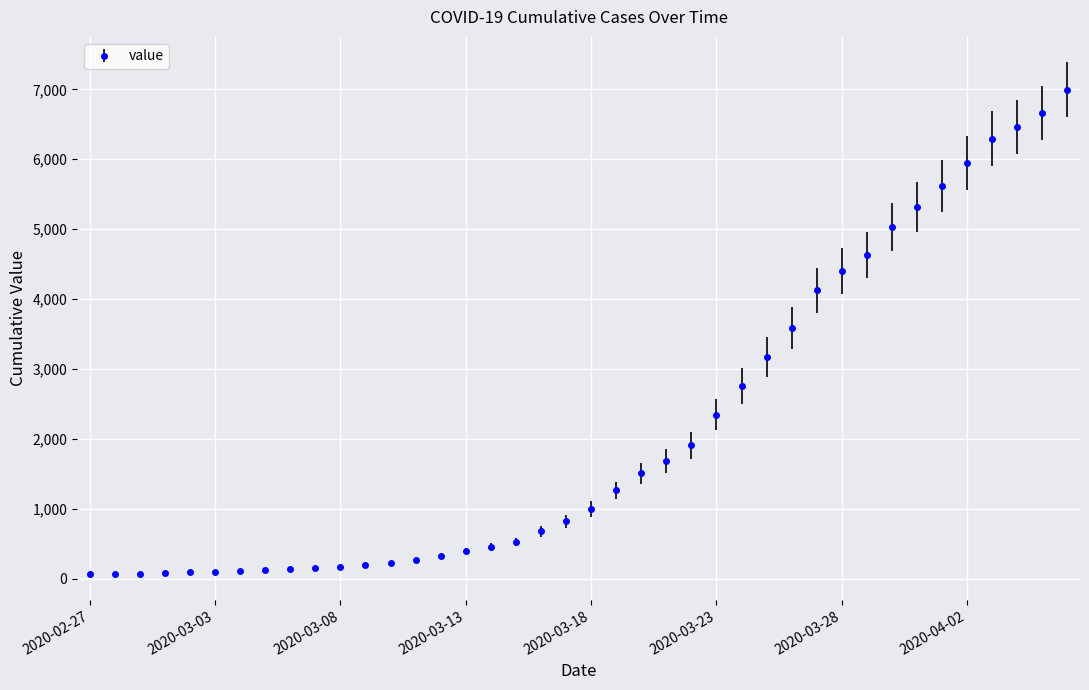

What is the difference between the second highest and minimum values?

6593